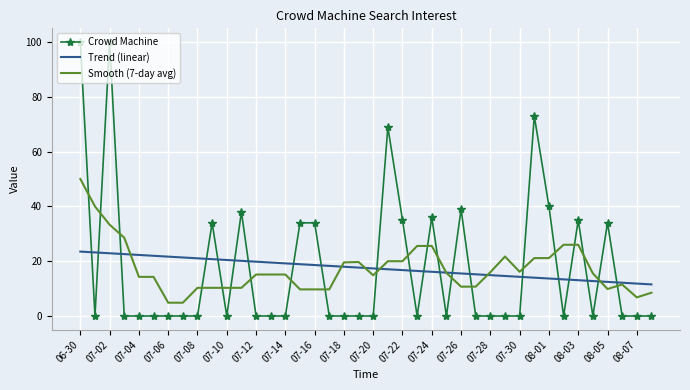

What is the highest value of the Smooth (7-day avg) series?

50.0